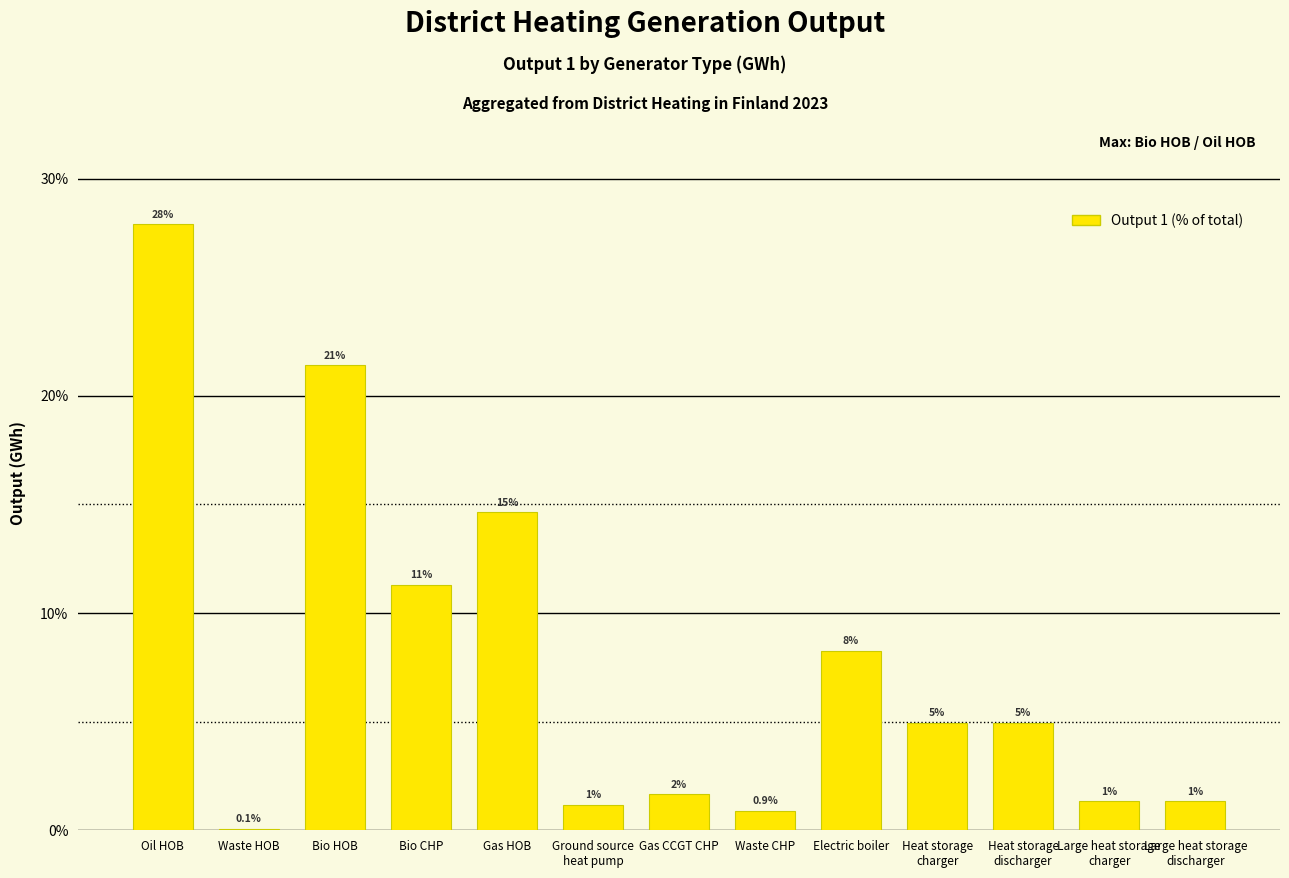

What is the greatest value displayed?

27.9